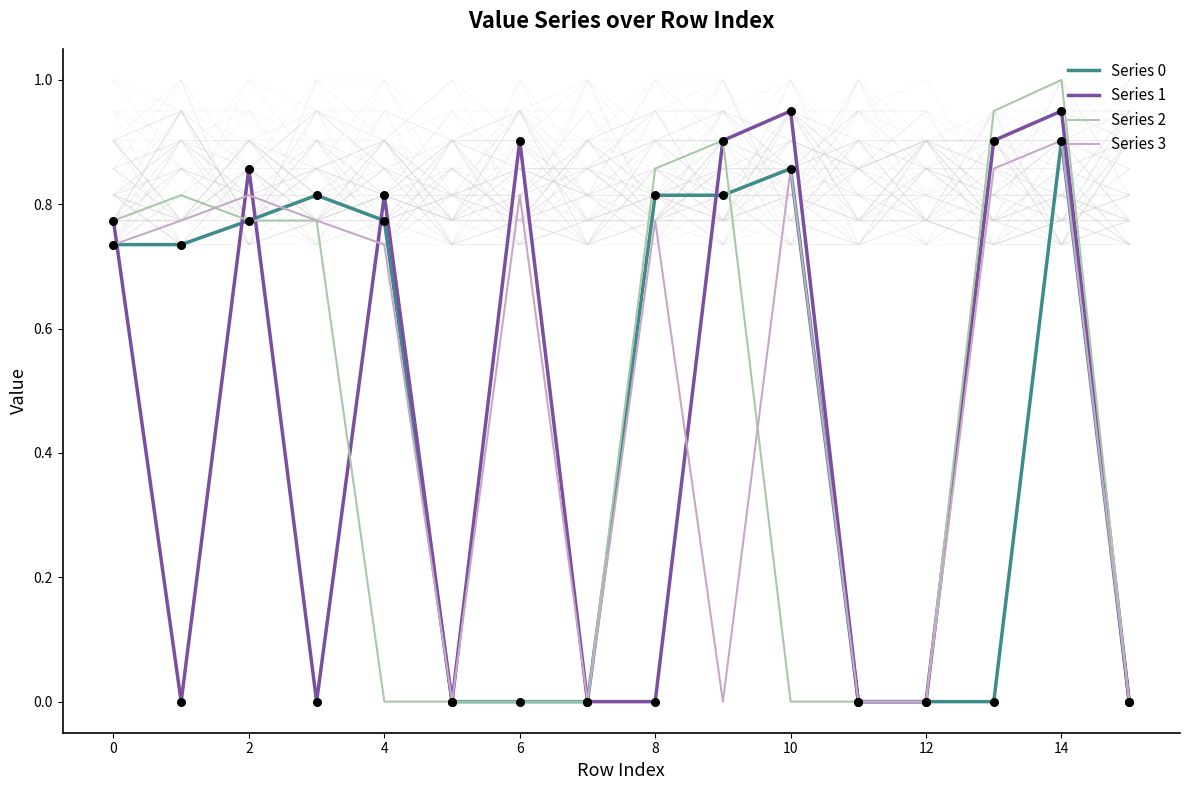

Which series reaches the maximum Y coordinate?

Series 2